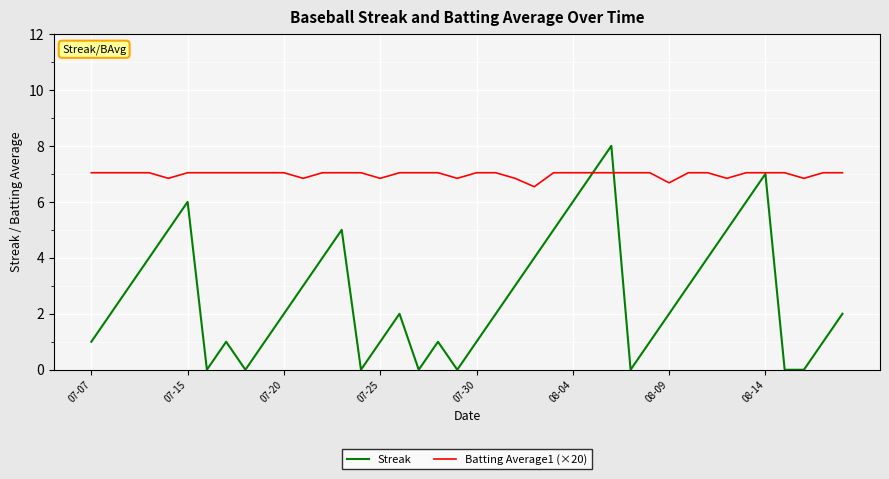

Which series has the largest total across all categories?

Batting Average1 (×20)